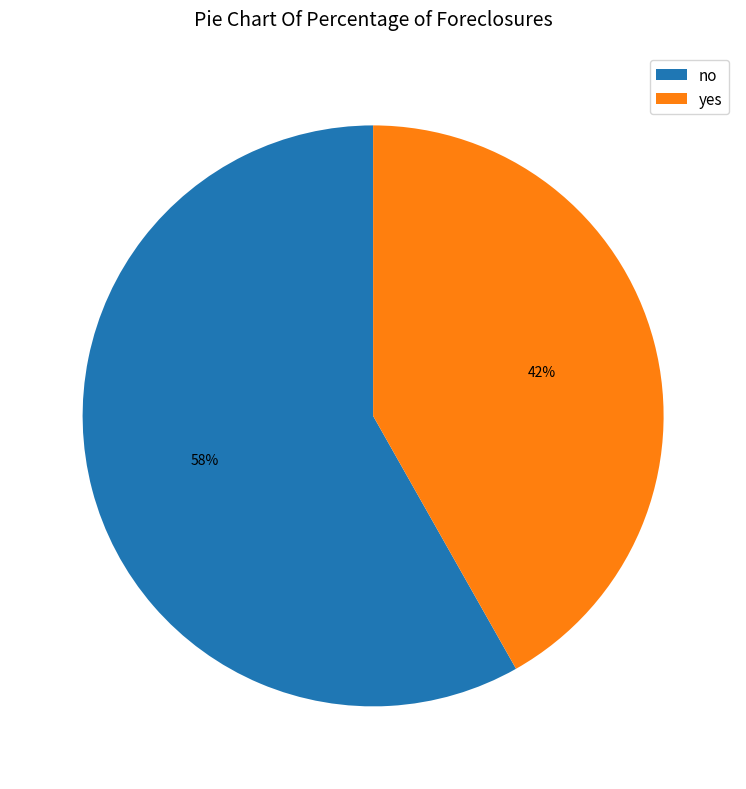

To the nearest percent, what percentage of the pie is no?

58%